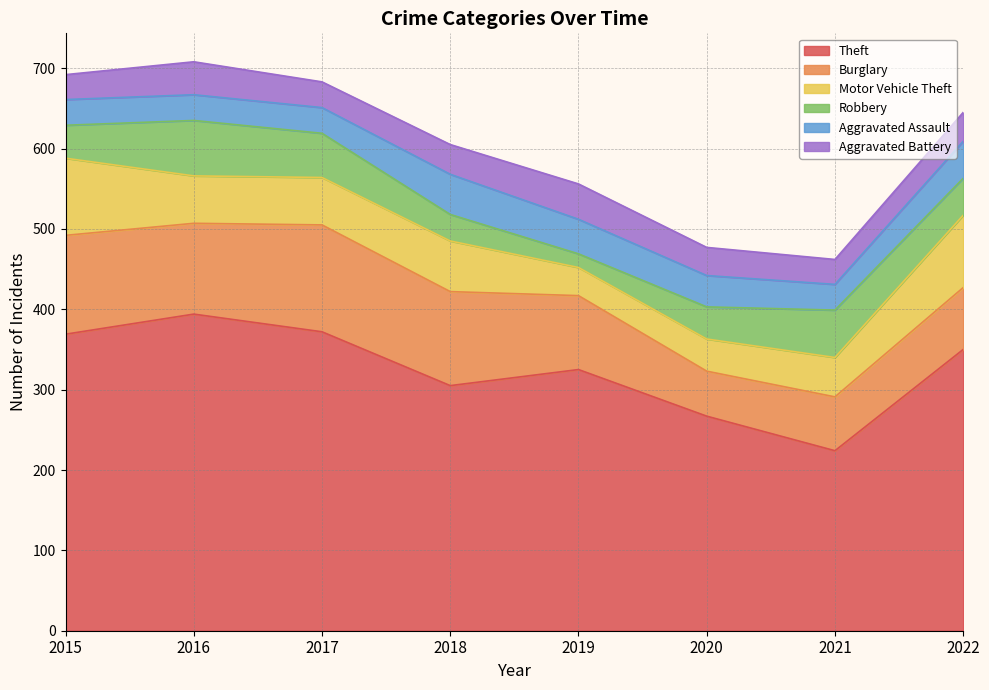

What is the smallest value displayed?

17